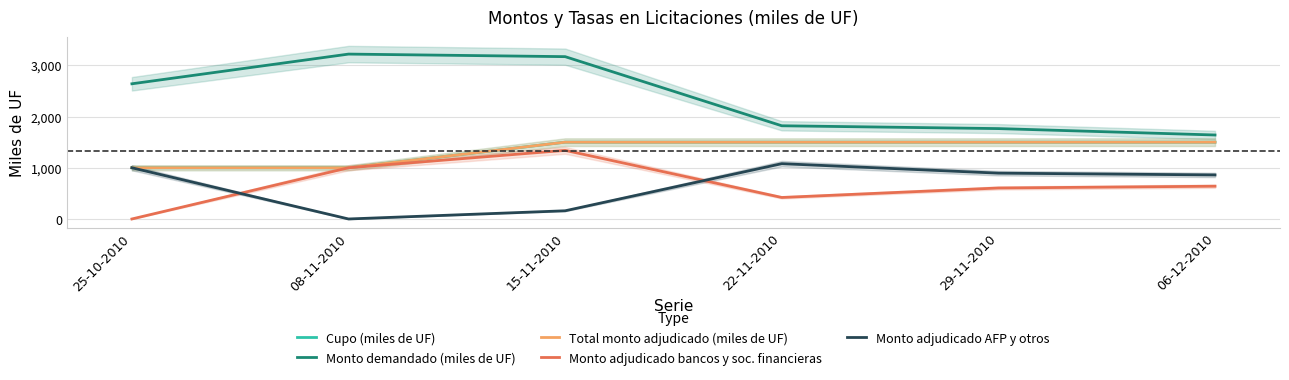

True or false: Monto adjudicado AFP y otros and Monto demandado (miles de UF) cross at least once.

False